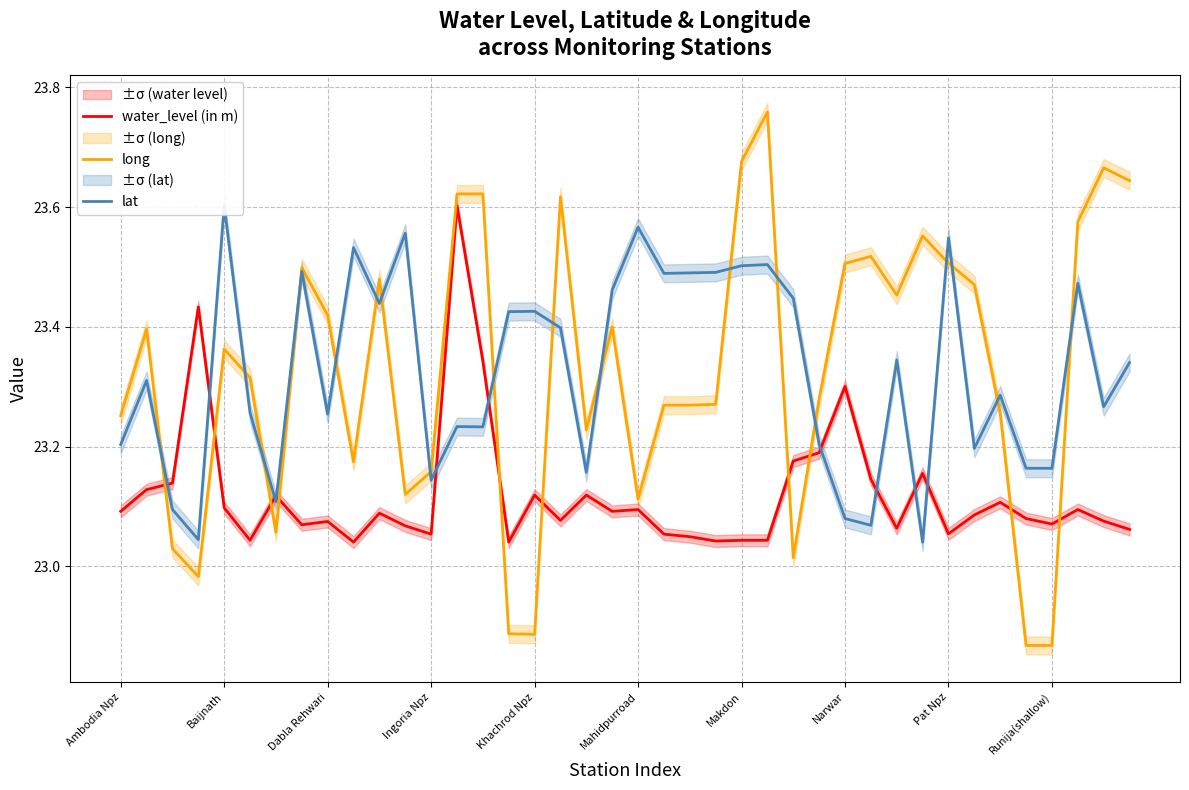

How many data points does each series have?

40